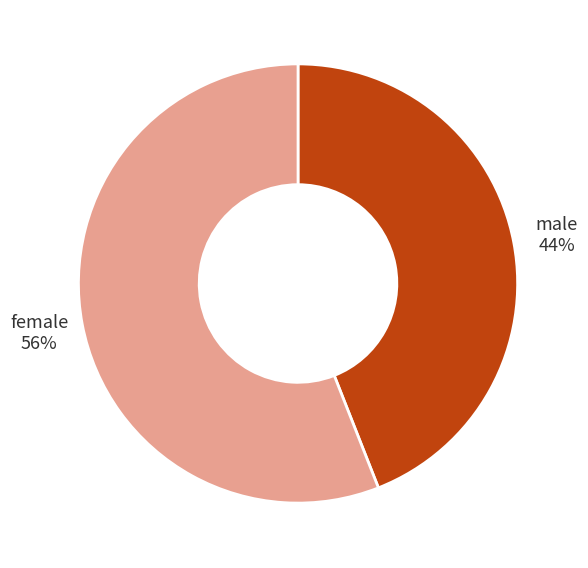

Which category accounts for the majority?

female